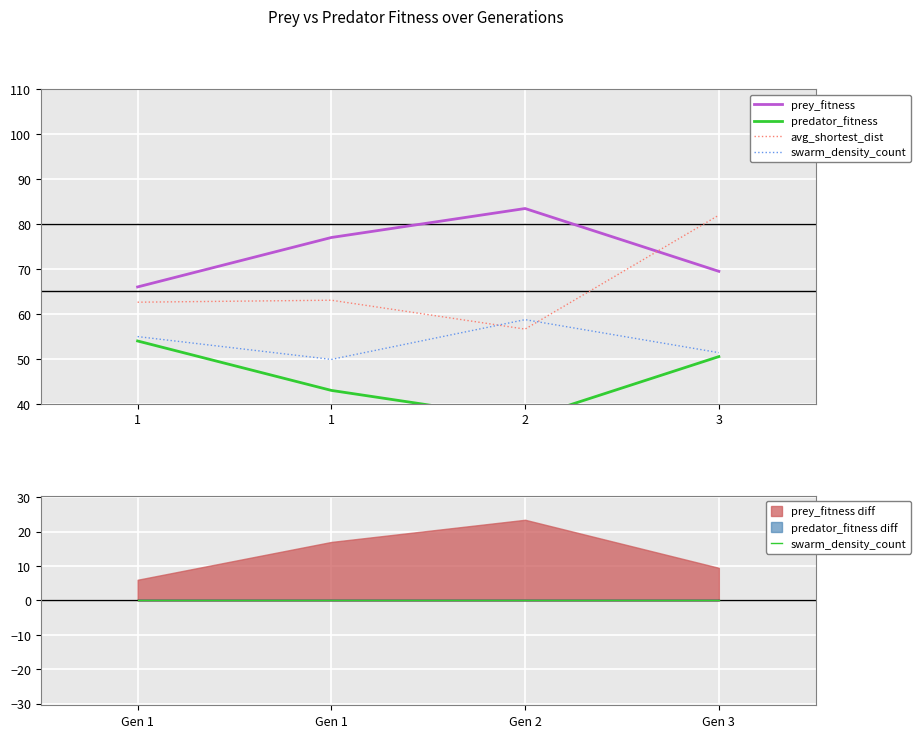

Count the number of data series in this chart.

4